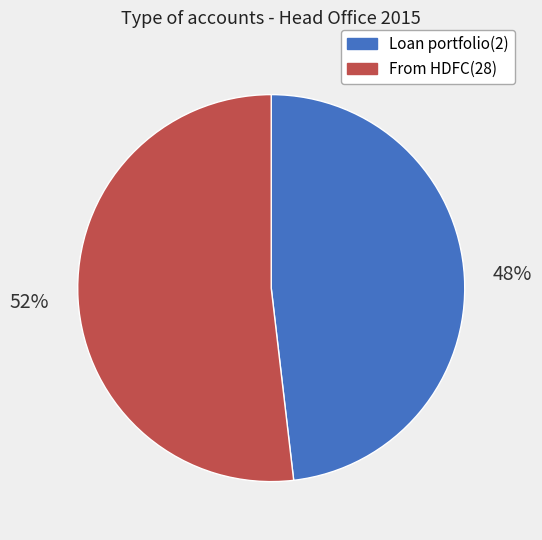

To the nearest percent, what percentage of the pie is From HDFC(28)?

52%